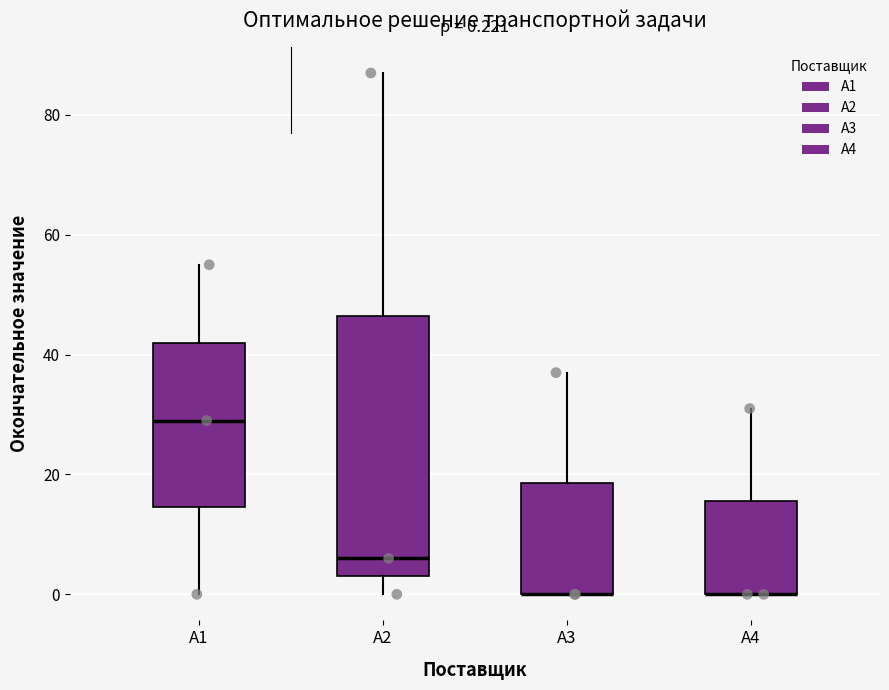

Comparing the boxes themselves (not the whiskers), which one is the tallest?

А2